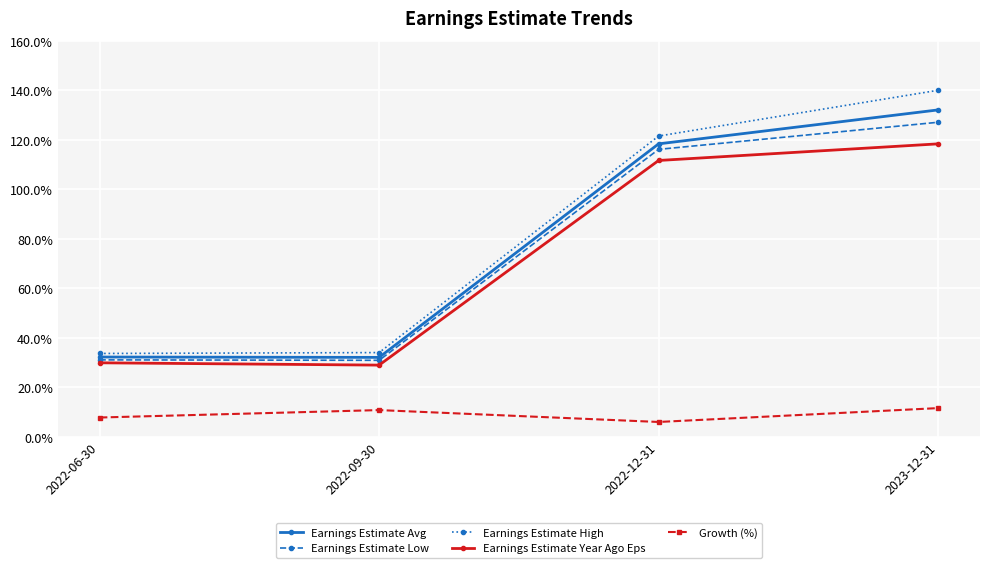

What is the spread (max minus min) of values at 2023-12-31?

128.4